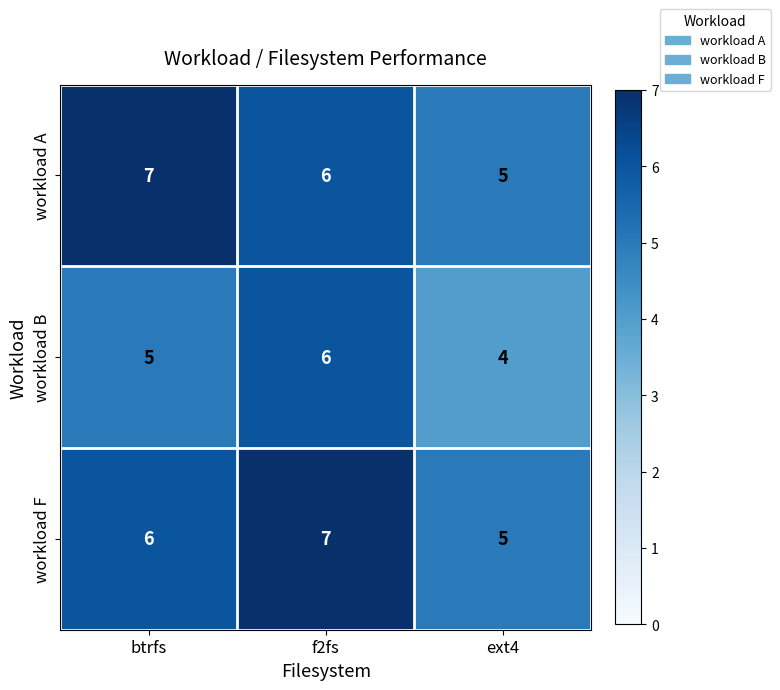

Count the workload F values in the range 5 to 7.

3